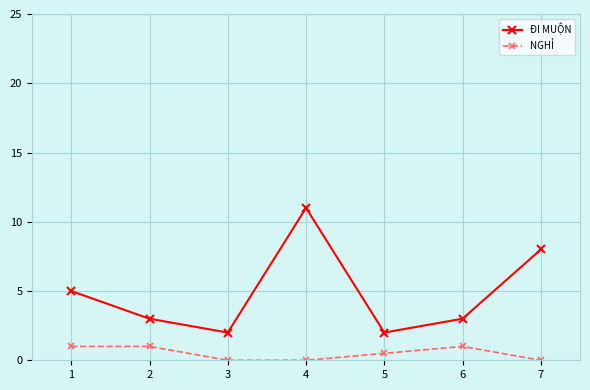

Rank the series by their average value, from lowest to highest.

NGHỈ, ĐI MUỘN